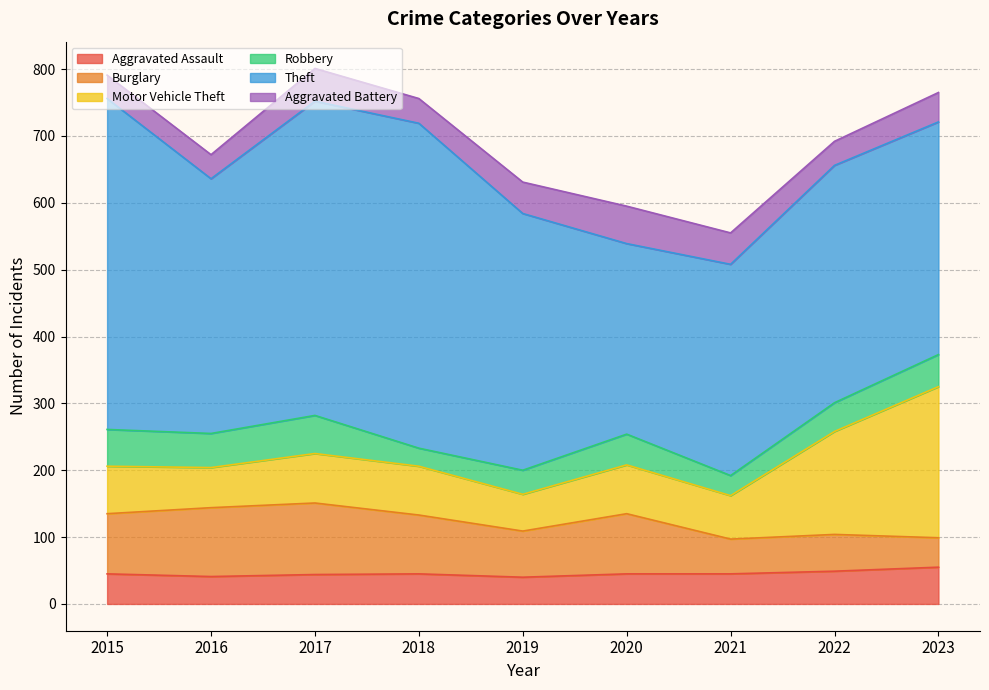

What is the value of the Aggravated Assault point at the 3rd from the left?

44